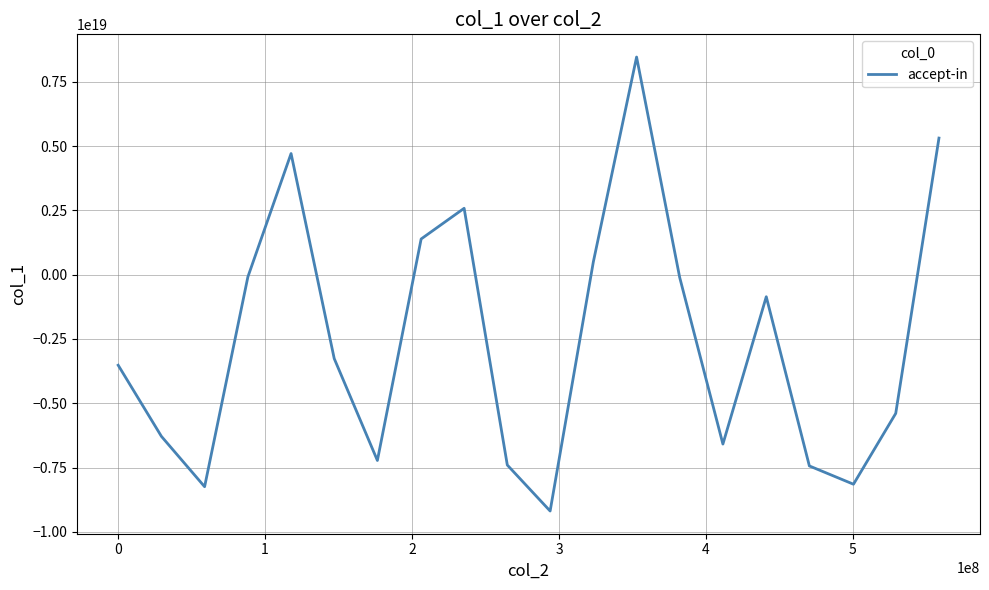

How many lines are shown in the chart?

1